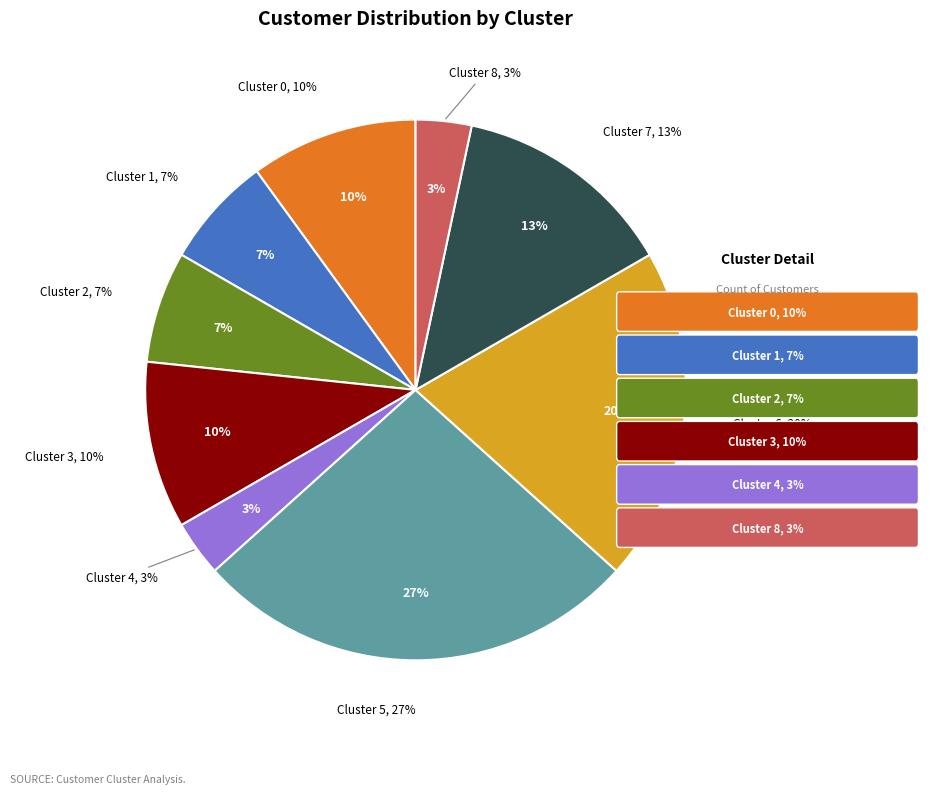

Combined, do Cluster 4 and Cluster 2 account for over 50%?

No